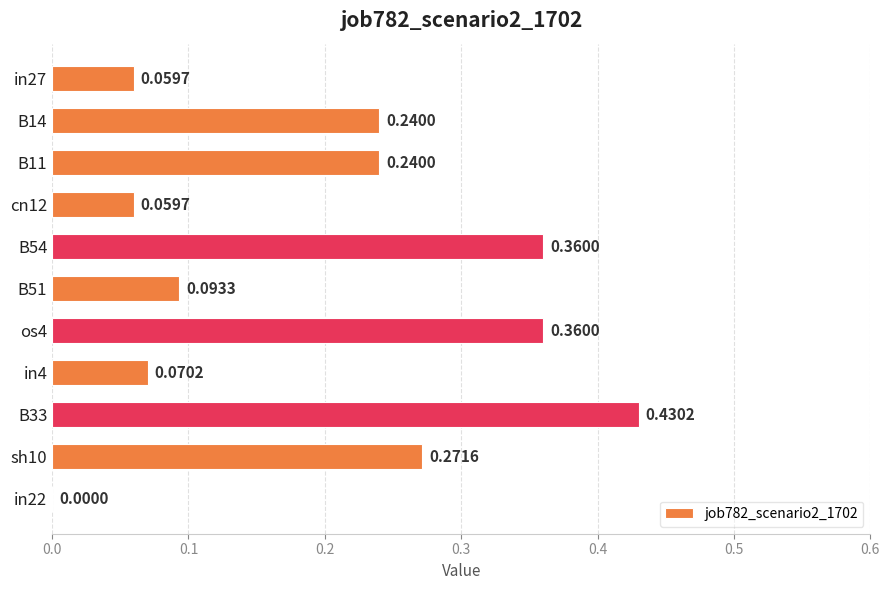

What is the sum of all values?

2.2